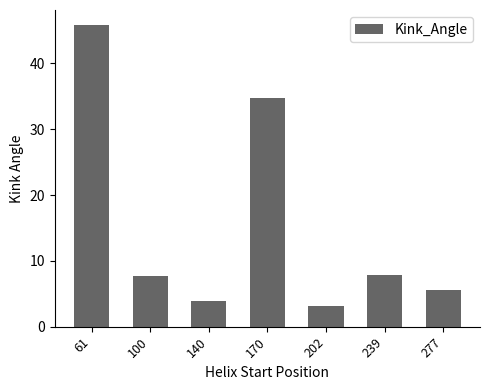

What is the change in value from 140 to 277?

+1.7